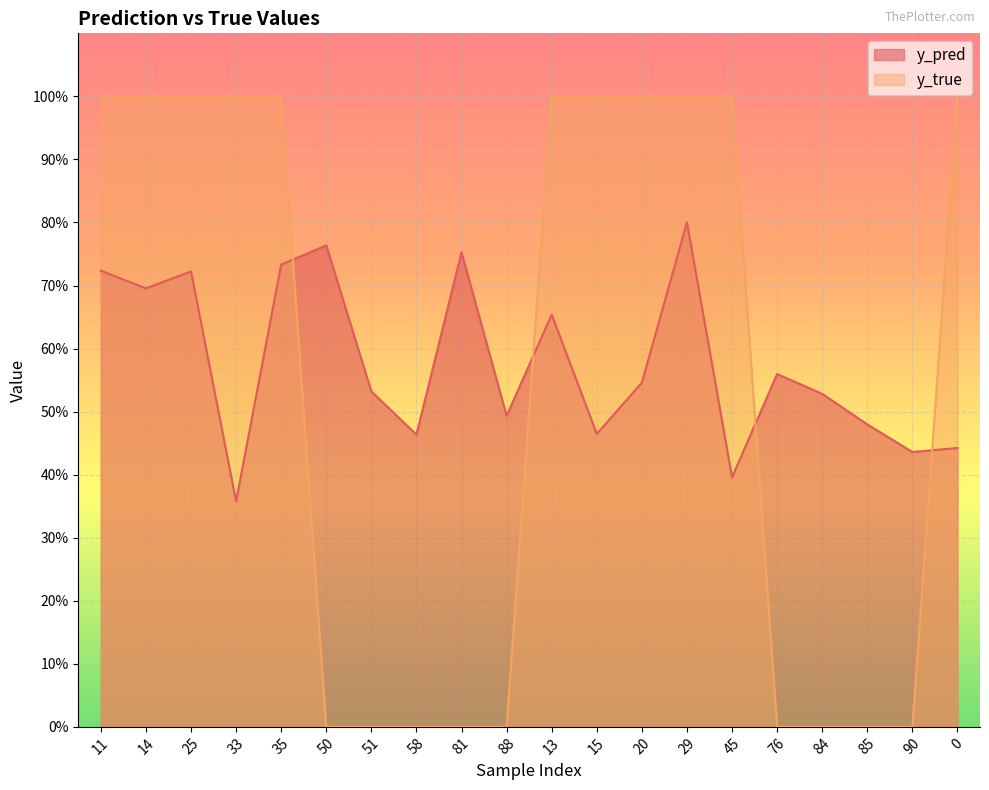

What is the approximate value of y_true at 35?

1.0